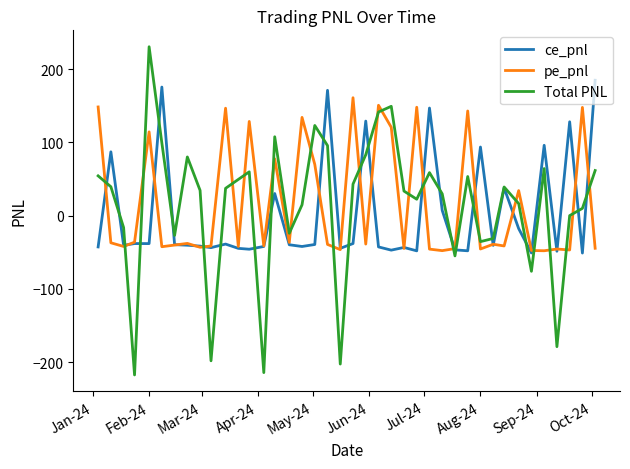

What is the greatest value displayed?

230.6